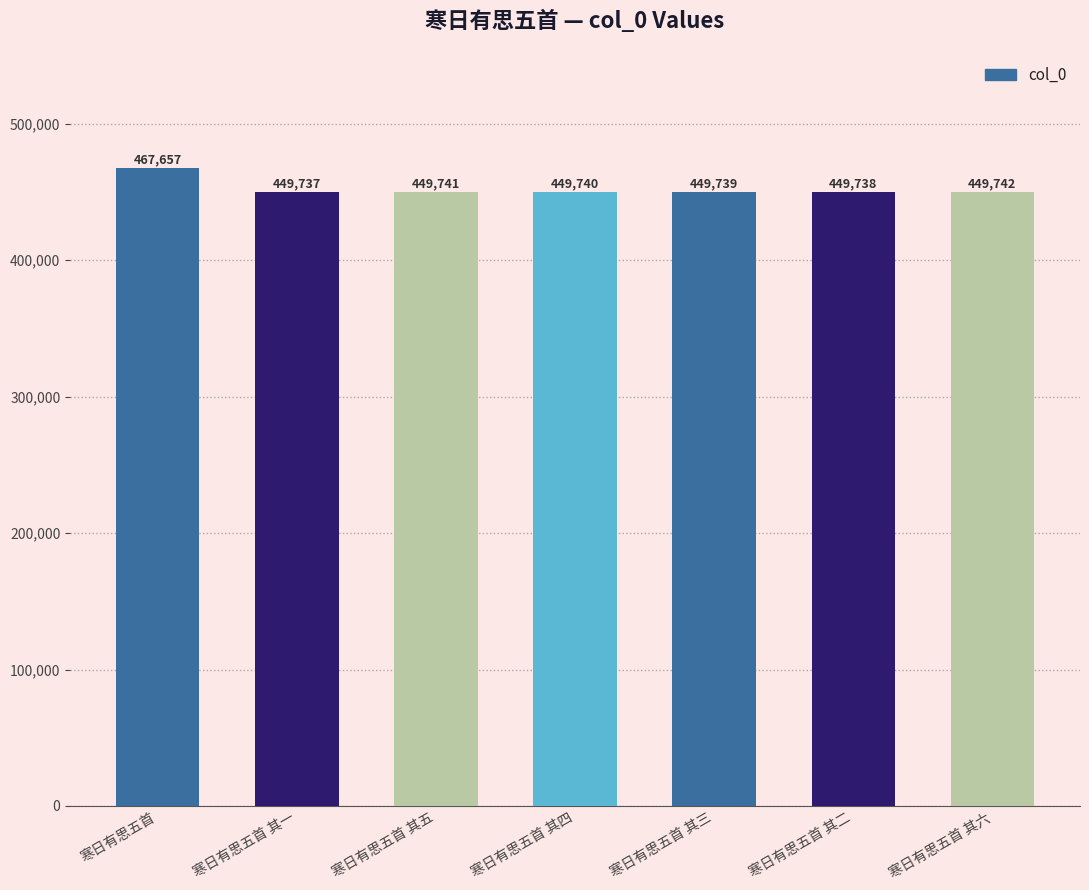

At which label does the data first exceed 449740?

寒日有思五首